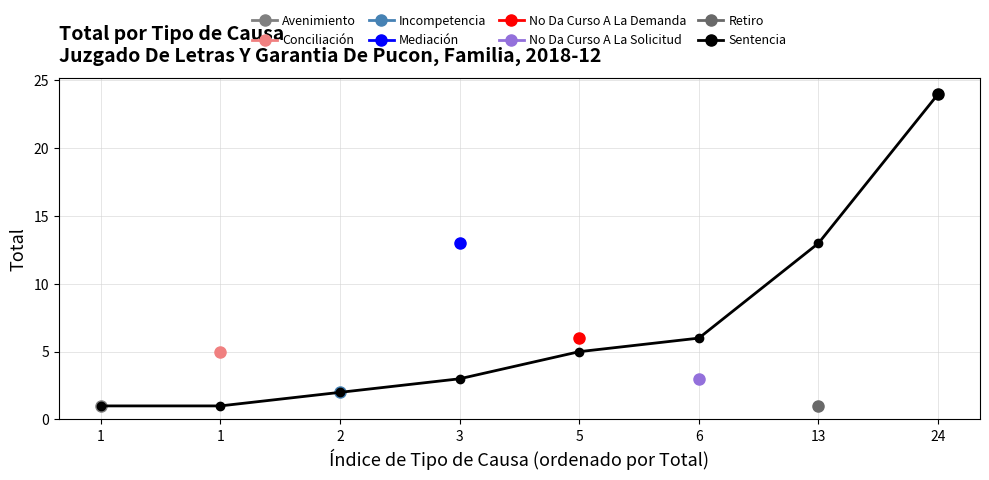

List the labels in order of value, largest first.

24, 13, 6, 5, 3, 2, 1, 1